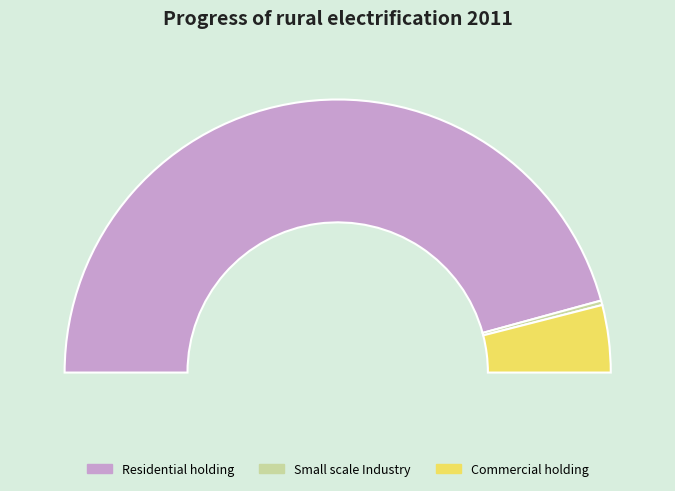

True or false: Sadarpur accounts for 22% of the total.

False